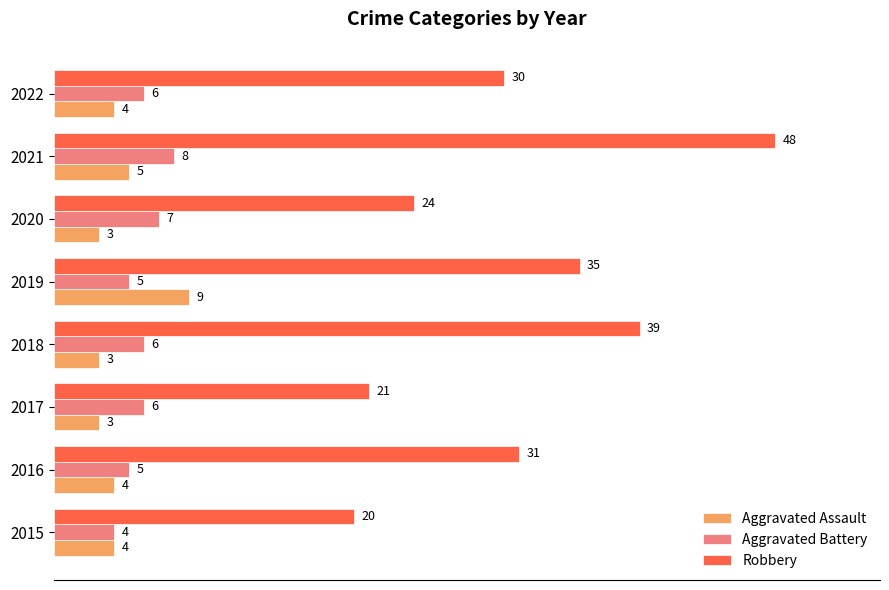

List the series in order of their peak value, highest first.

Robbery, Aggravated Assault, Aggravated Battery